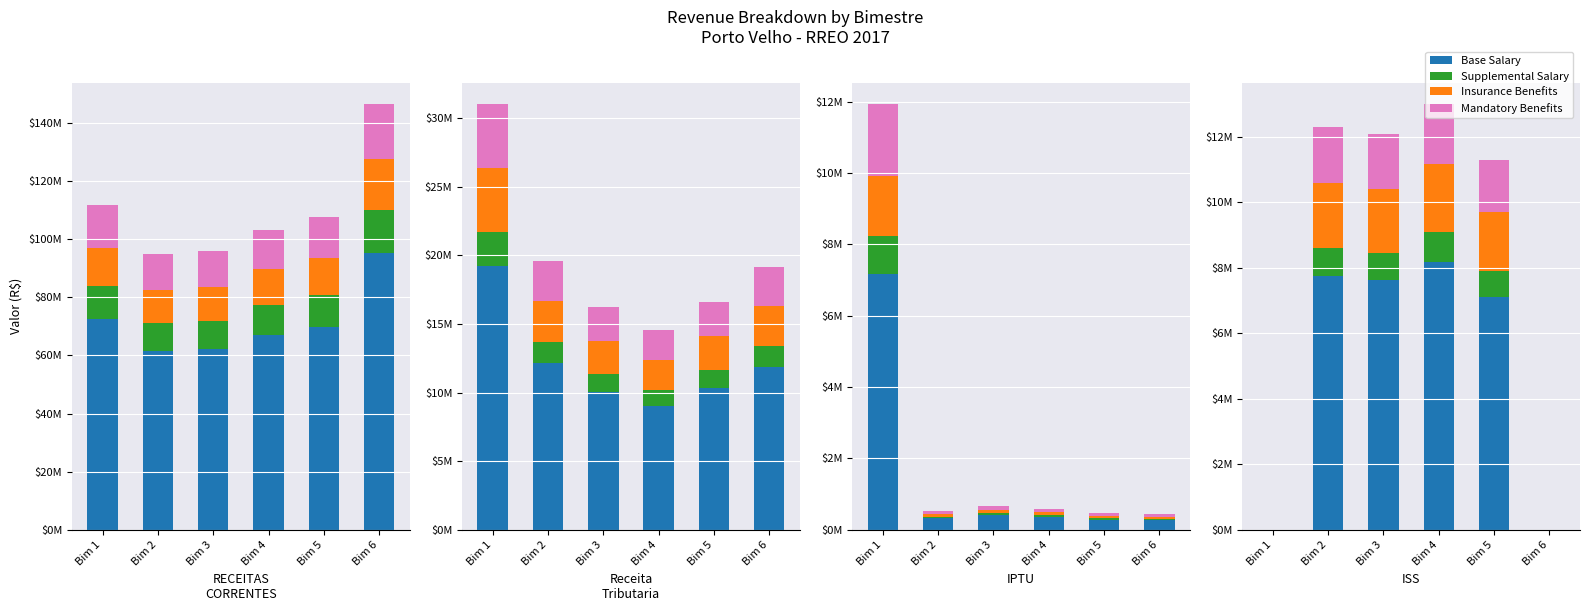

Is it true that Base Salary equals 7611215.2 at Bim 3?

True